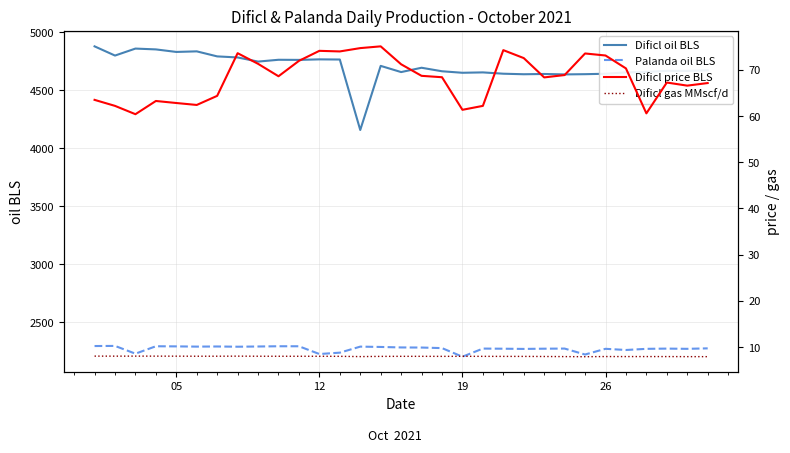

What are all the series names shown in the legend?

Dificl oil BLS, Palanda oil BLS, Dificl price BLS, Dificl gas MMscf/d